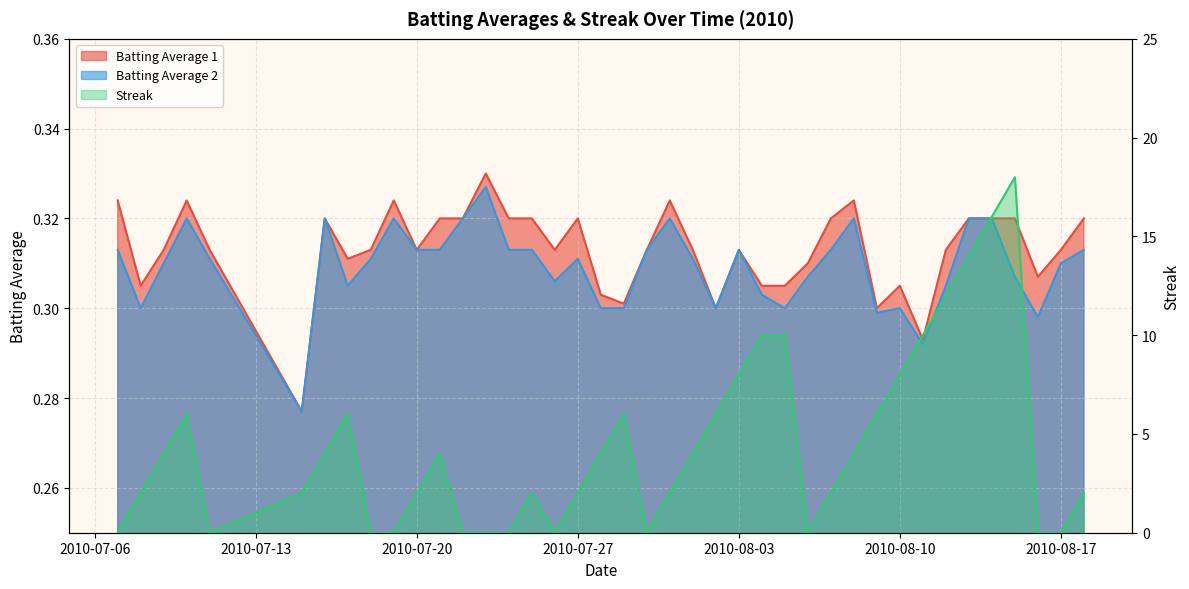

Does the chart display data point markers on the line(s)?

No